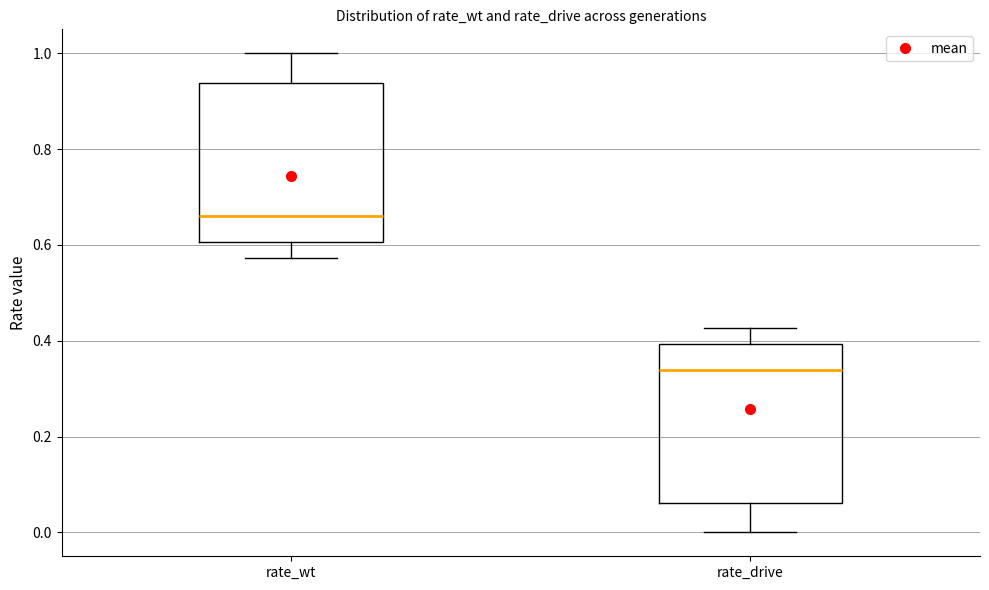

Which box's median line is the lowest?

rate_drive